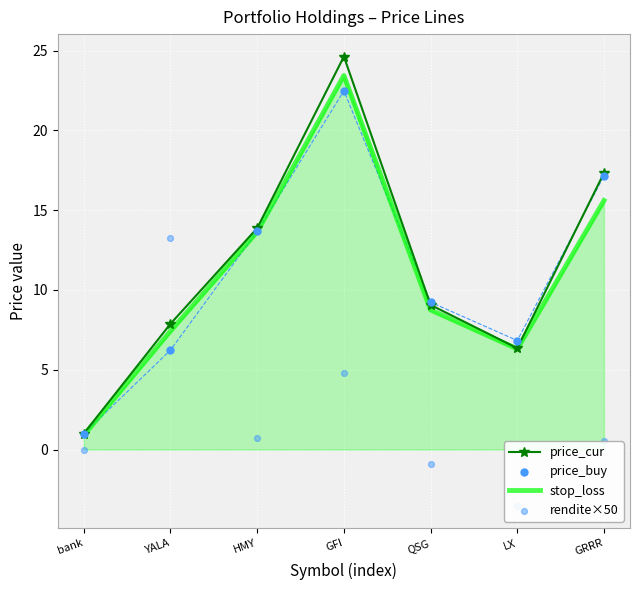

Which series has the largest total across all categories?

price_cur